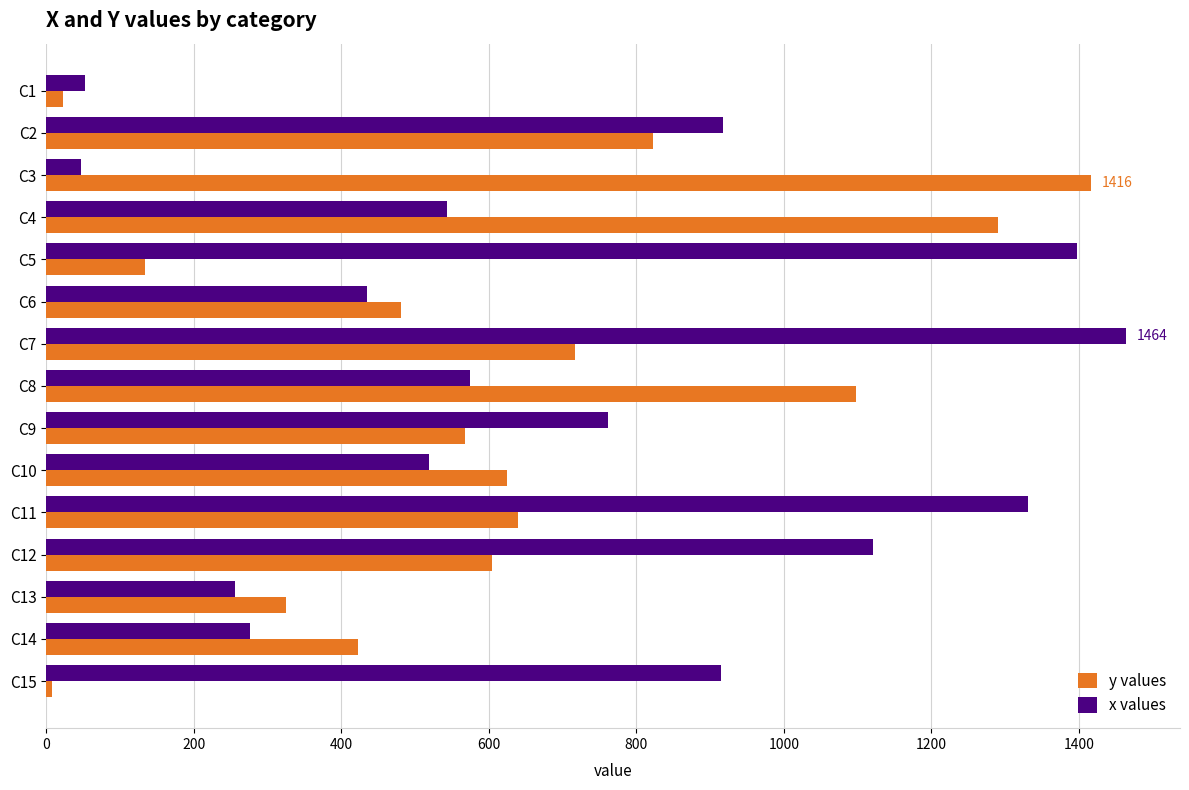

Rank the series by their average value, from lowest to highest.

y values, x values